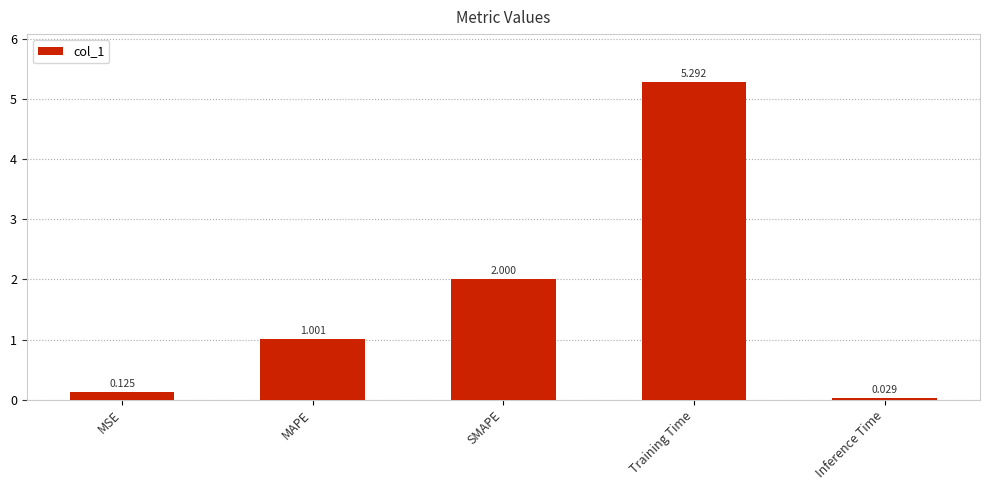

Between MAPE and SMAPE, which is larger?

SMAPE